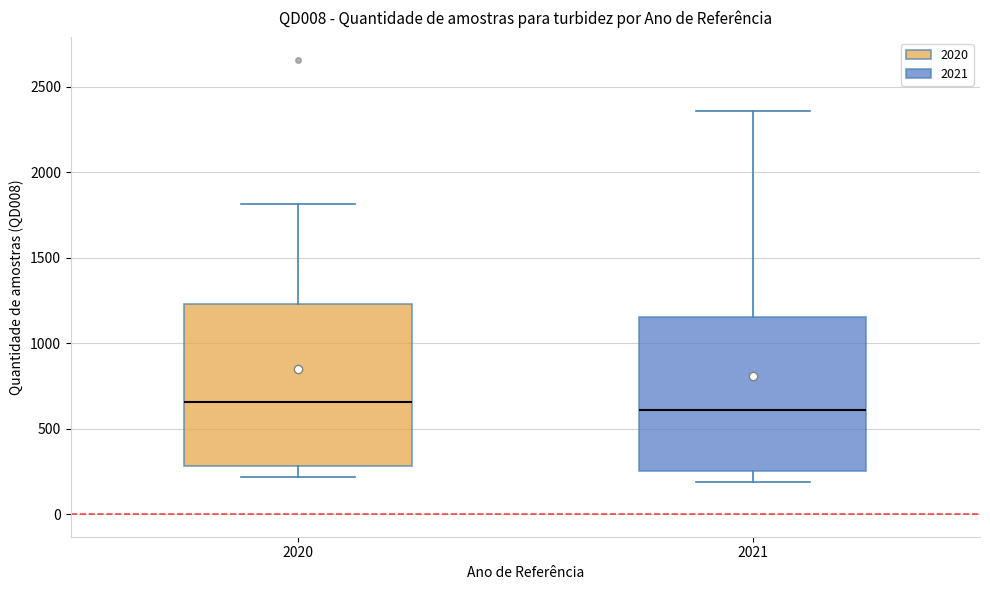

Reading left to right, transcribe this box plot: for each box, give where its median line is, the range the box spans, and where its two whiskers end, as read against the y-axis. The values are not printed on the chart, so give them approximately, as read against the axis.

2020: median 650, box 300 to 1250, whiskers 200 to 1800
2021: median 600, box 250 to 1150, whiskers 200 to 2350